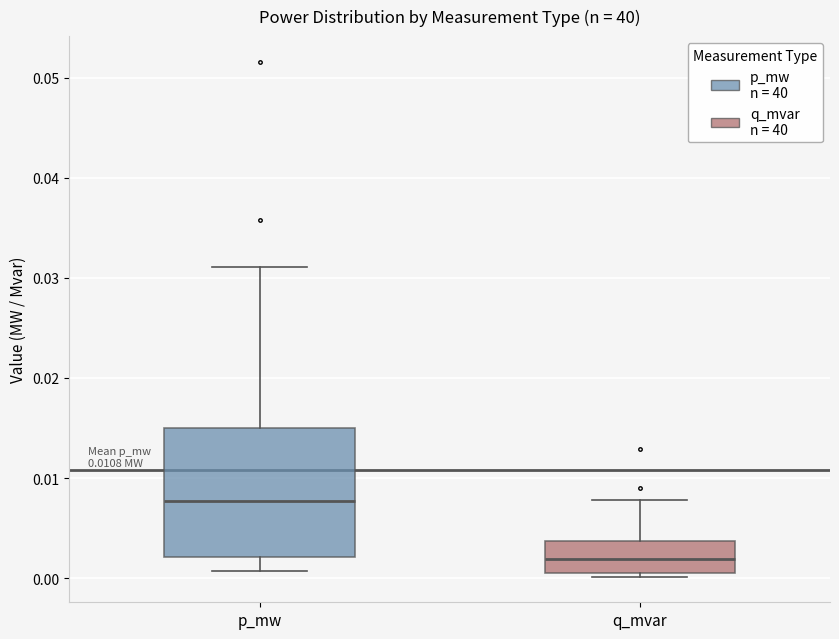

Comparing the boxes themselves (not the whiskers), which one is the tallest?

p_mw